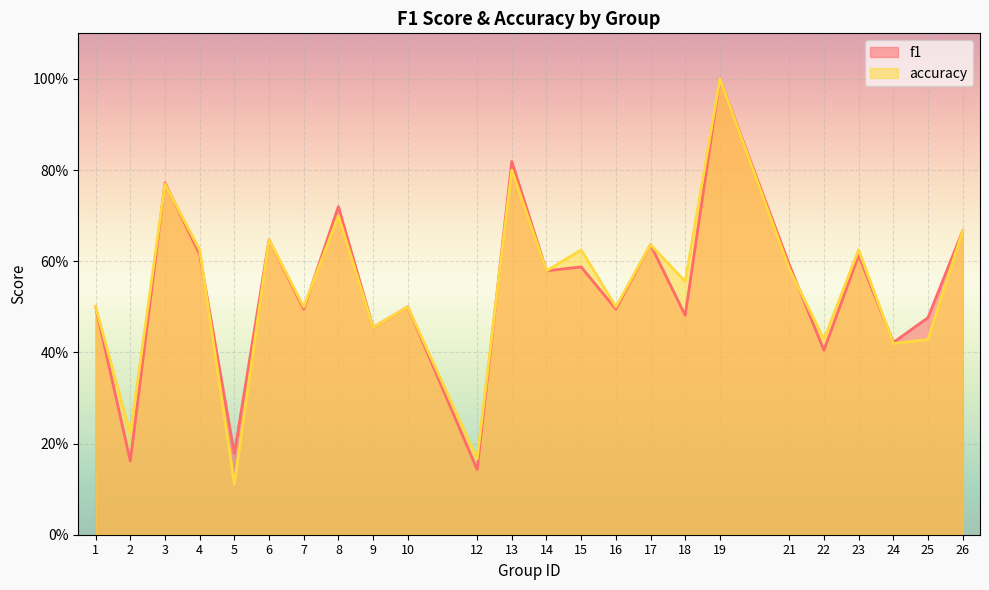

What is the smallest value displayed?

0.1